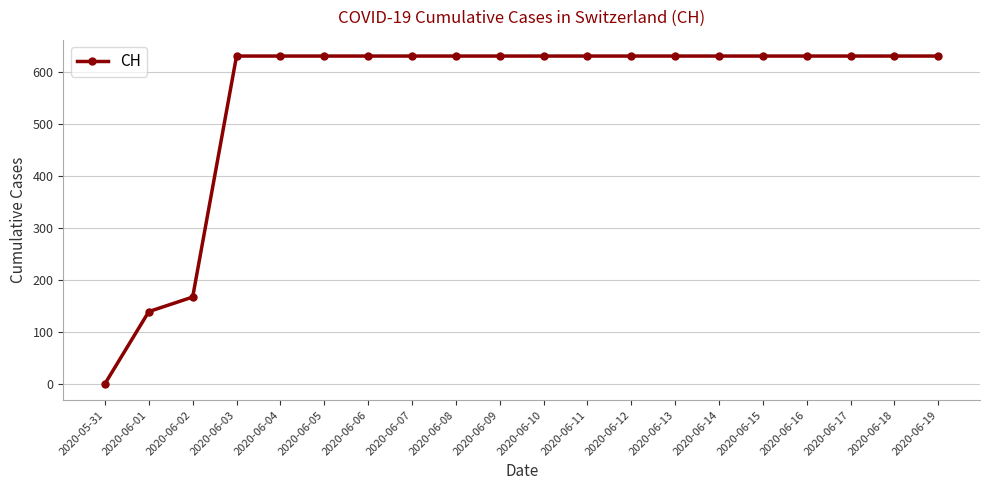

Is this an area chart (filled region under the line)?

No